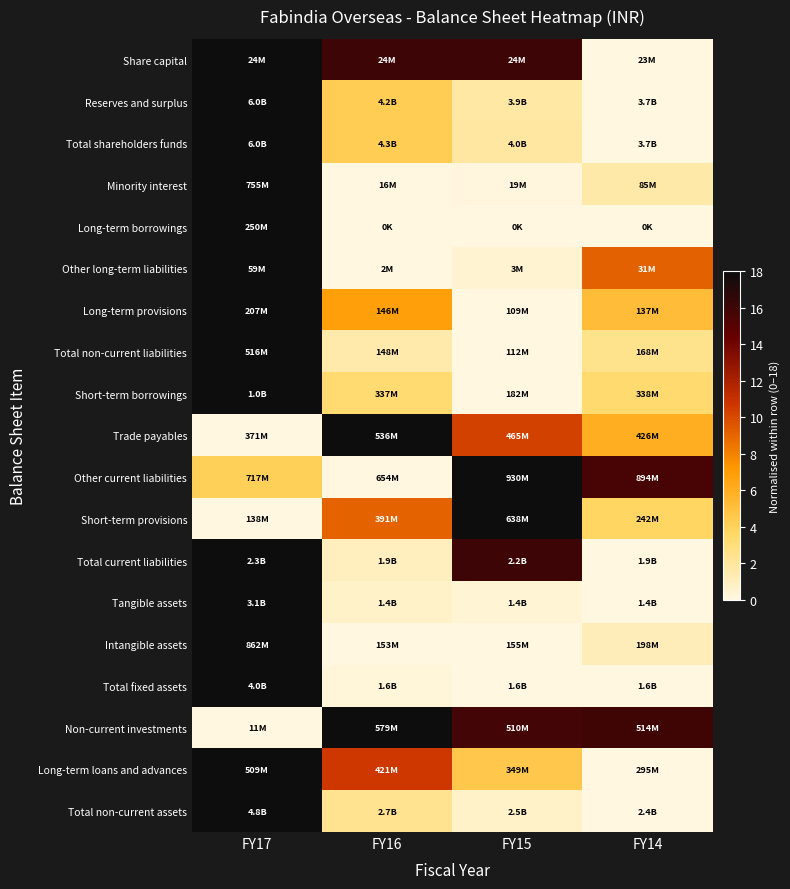

What is the difference between the highest and lowest values at FY14?

15.9